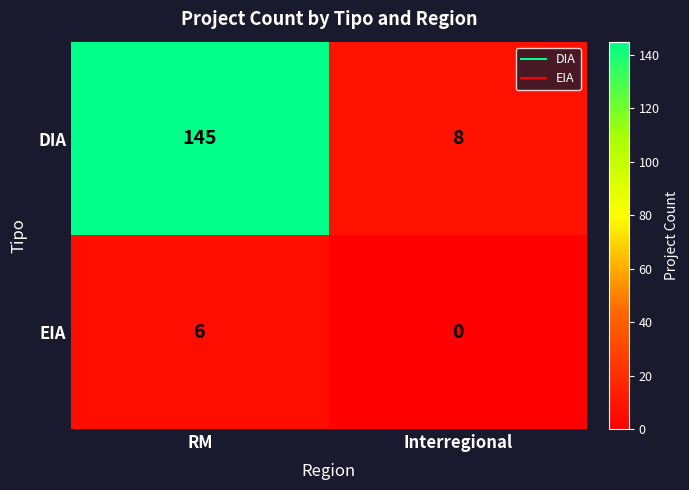

Reading left to right, what are all the values shown in this chart?

DIA: RM=145	Interregional=8
EIA: RM=6	Interregional=0